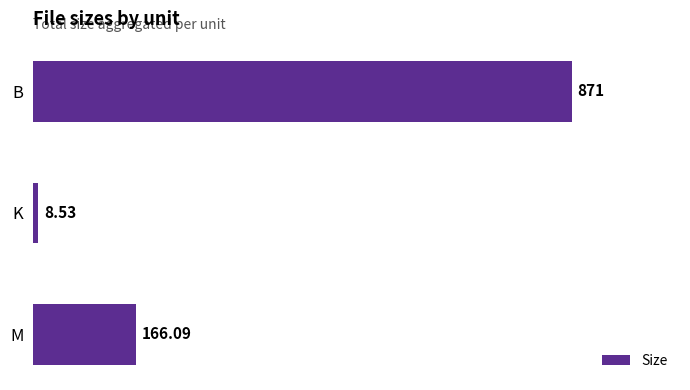

What is the maximum value shown in the chart?

871.0